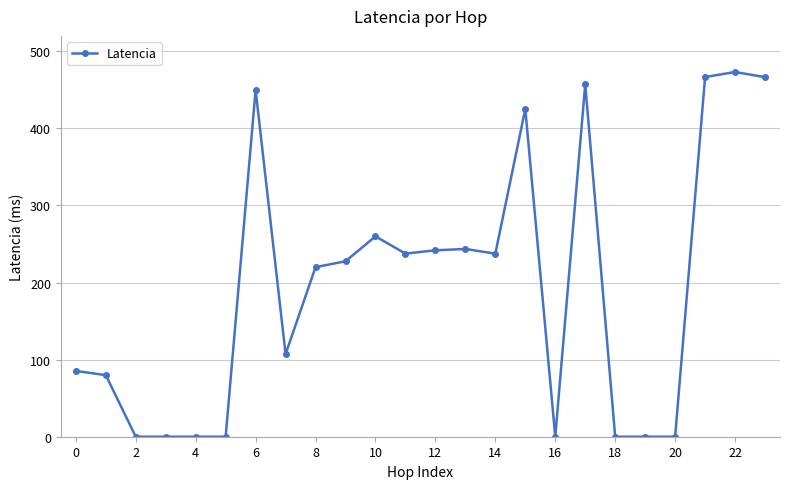

How many distinct data groups are displayed?

1